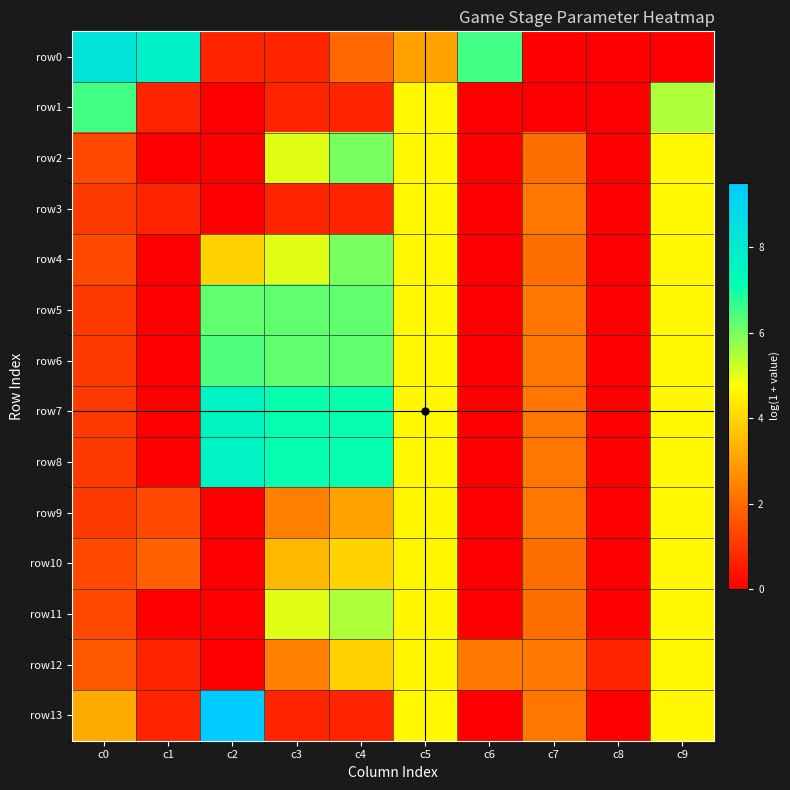

Reading left to right, what are all the values shown in this chart?

row0: c0=8.3	c1=7.8	c2=0.7	c3=0.7	c4=1.9	c5=3.0	c6=6.5	c7=0.0	c8=0.0	c9=0.0
row1: c0=6.5	c1=0.7	c2=0.0	c3=0.7	c4=0.7	c5=4.6	c6=0.0	c7=0.0	c8=0.0	c9=5.5
row2: c0=1.4	c1=0.0	c2=0.0	c3=5.0	c4=6.0	c5=4.6	c6=0.0	c7=2.1	c8=0.0	c9=4.6
row3: c0=1.1	c1=0.7	c2=0.0	c3=0.7	c4=0.7	c5=4.6	c6=0.0	c7=2.2	c8=0.0	c9=4.6
row4: c0=1.4	c1=0.0	c2=3.9	c3=5.0	c4=6.0	c5=4.6	c6=0.0	c7=2.1	c8=0.0	c9=4.6
row5: c0=1.1	c1=0.0	c2=6.2	c3=6.2	c4=6.2	c5=4.6	c6=0.0	c7=2.2	c8=0.0	c9=4.6
row6: c0=1.1	c1=0.0	c2=6.4	c3=6.2	c4=6.2	c5=4.6	c6=0.0	c7=2.2	c8=0.0	c9=4.6
row7: c0=1.1	c1=0.0	c2=7.6	c3=7.1	c4=7.1	c5=4.6	c6=0.0	c7=2.2	c8=0.0	c9=4.6
row8: c0=1.1	c1=0.0	c2=7.7	c3=7.1	c4=7.1	c5=4.6	c6=0.0	c7=2.2	c8=0.0	c9=4.6
row9: c0=1.1	c1=1.4	c2=0.0	c3=2.4	c4=3.0	c5=4.6	c6=0.0	c7=2.2	c8=0.0	c9=4.6
row10: c0=1.4	c1=1.8	c2=0.0	c3=3.4	c4=3.9	c5=4.6	c6=0.0	c7=2.1	c8=0.0	c9=4.6
row11: c0=1.4	c1=0.0	c2=0.0	c3=5.0	c4=5.5	c5=4.6	c6=0.0	c7=2.1	c8=0.0	c9=4.6
row12: c0=1.6	c1=0.7	c2=0.0	c3=2.4	c4=3.9	c5=4.6	c6=2.3	c7=2.3	c8=0.7	c9=4.6
row13: c0=3.2	c1=0.7	c2=9.5	c3=0.7	c4=0.7	c5=4.6	c6=0.0	c7=2.2	c8=0.0	c9=4.6